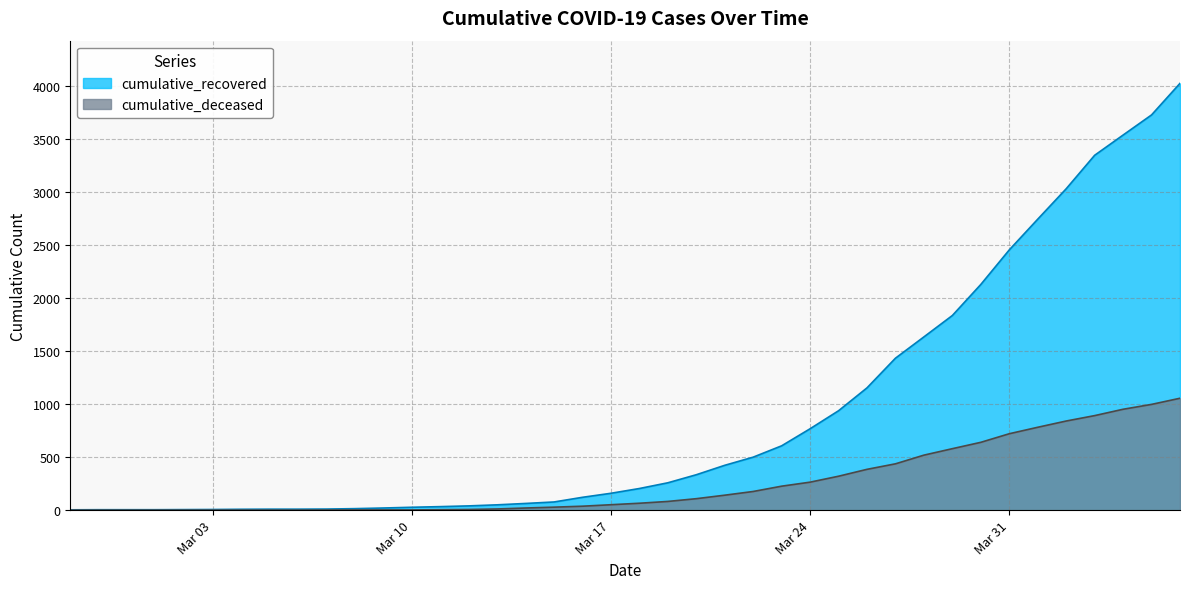

List the series in order of their overall mean, lowest first.

cumulative_deceased, cumulative_recovered